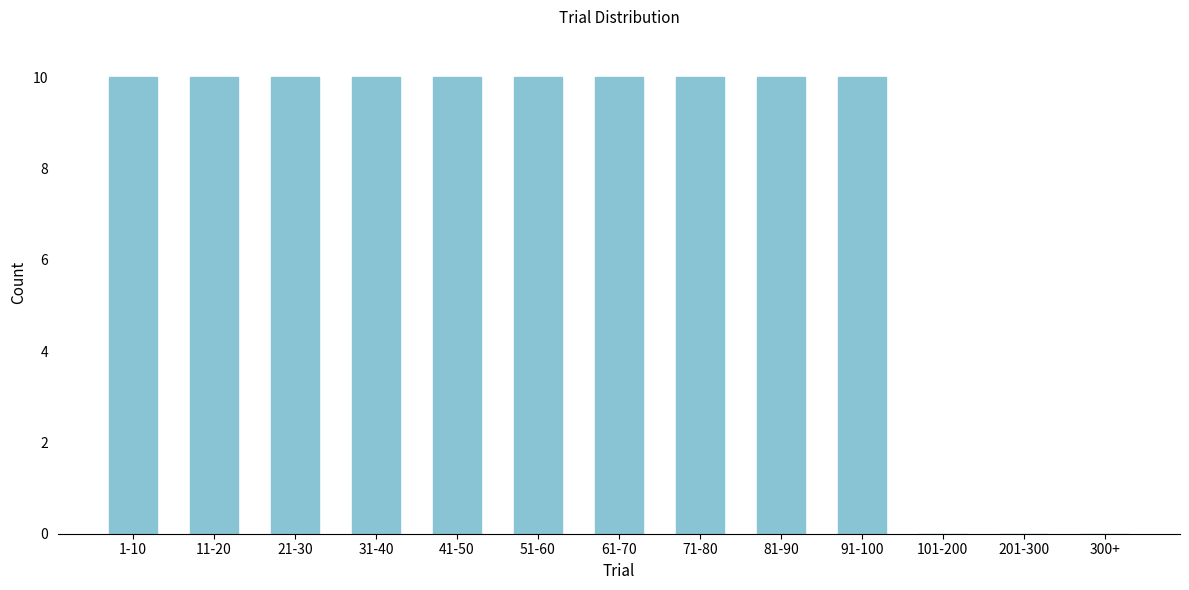

Reading right to left, list all the values displayed in this chart.

300+=0	201-300=0	101-200=0	91-100=10	81-90=10	71-80=10	61-70=10	51-60=10	41-50=10	31-40=10	21-30=10	11-20=10	1-10=10